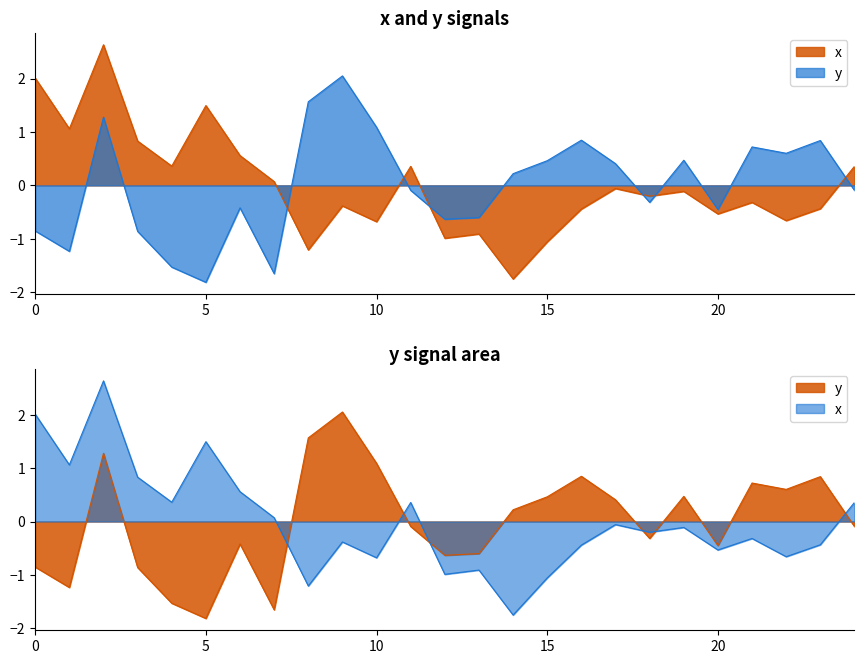

How many distinct data groups are displayed?

2